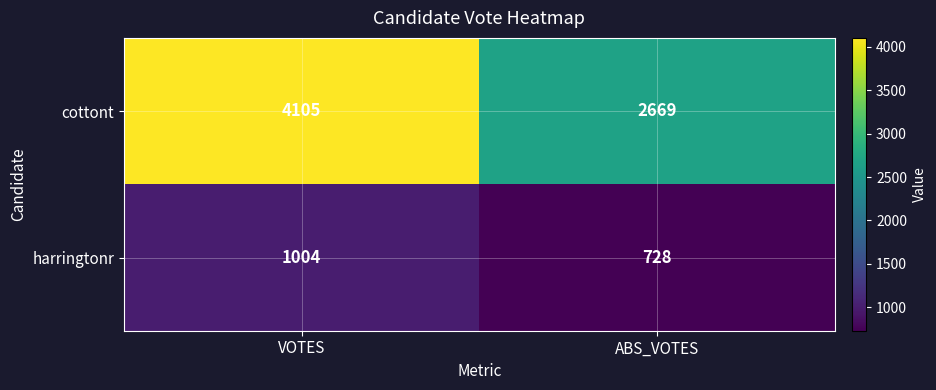

True or false: cottont has a value of 1780 at VOTES.

False